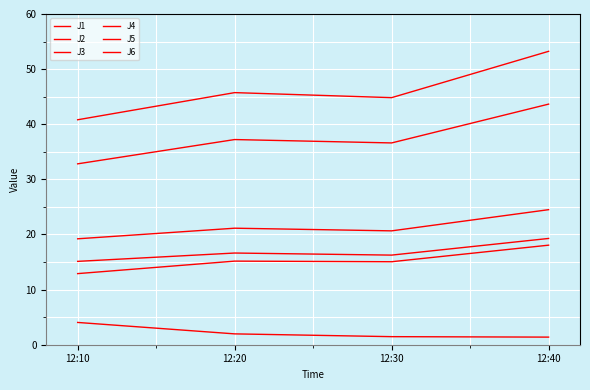

At which label does J2 first exceed 15?

12:20